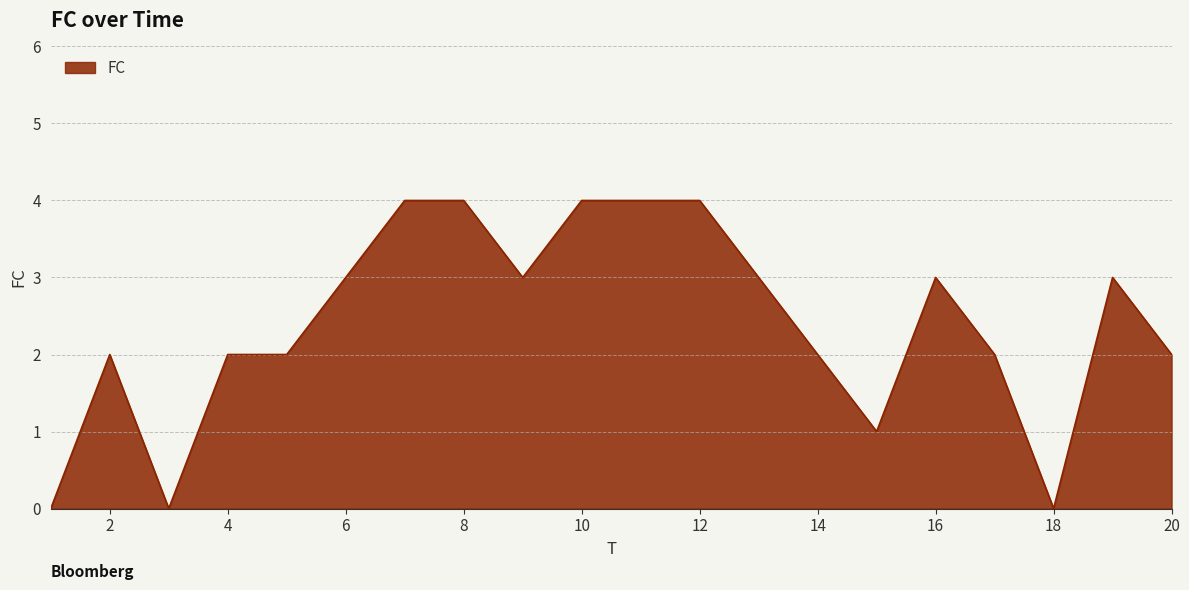

What is the difference between the maximum and minimum values?

4